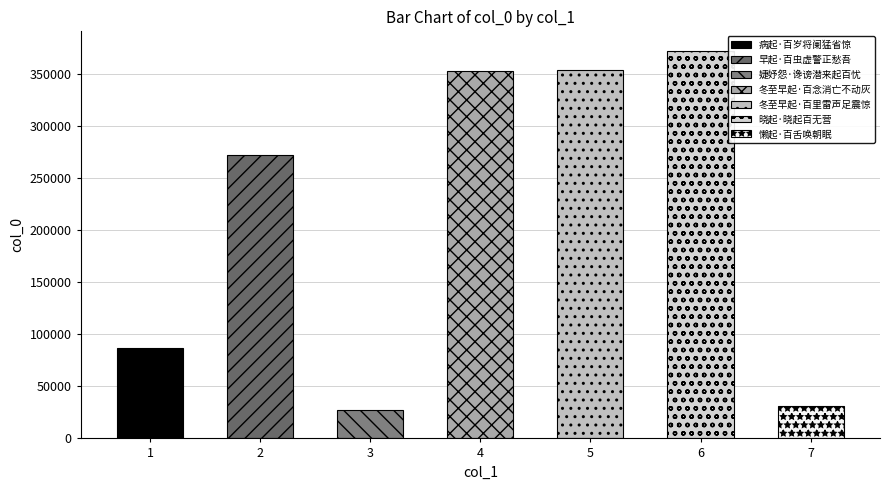

Is it true that the value at 冬至早起·百里雷声足震惊 is 634704?

False